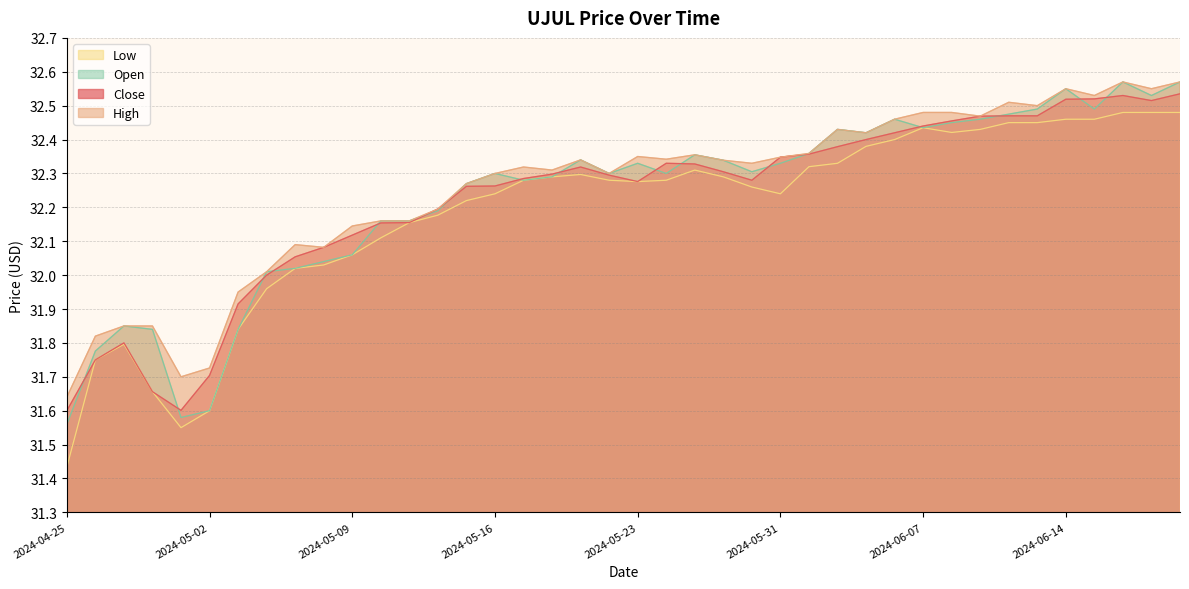

True or false: Low and Open intersect in this chart.

False